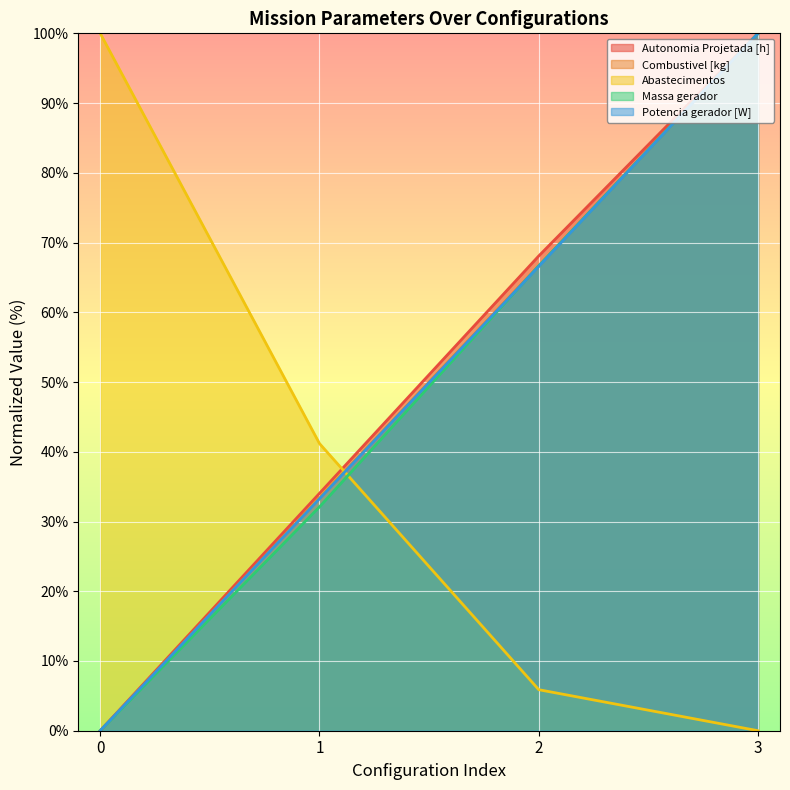

How many intersections are there between Potencia gerador [W] and Massa gerador?

1